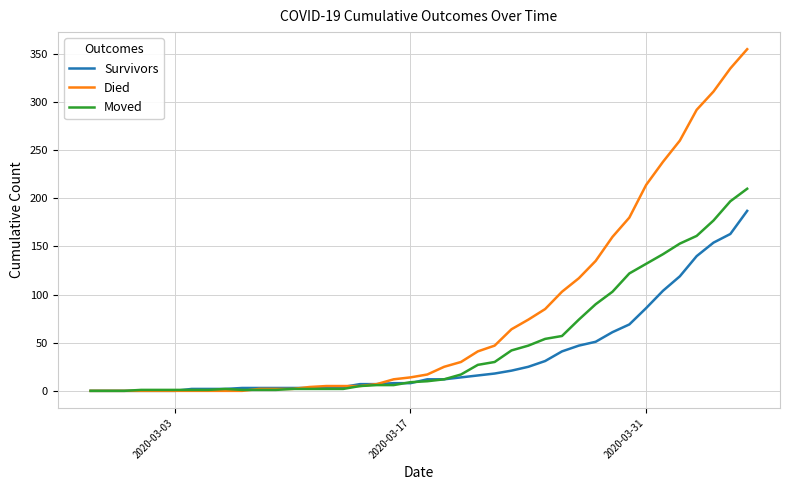

List the series in order of their overall mean, highest first.

Died, Moved, Survivors